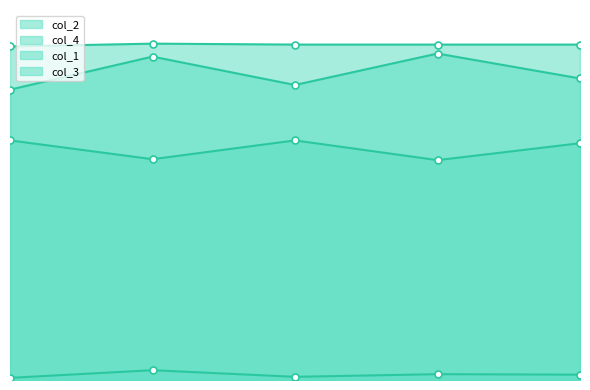

Is the value of col_4 at 5 greater than the value of col_1 at 50?

No